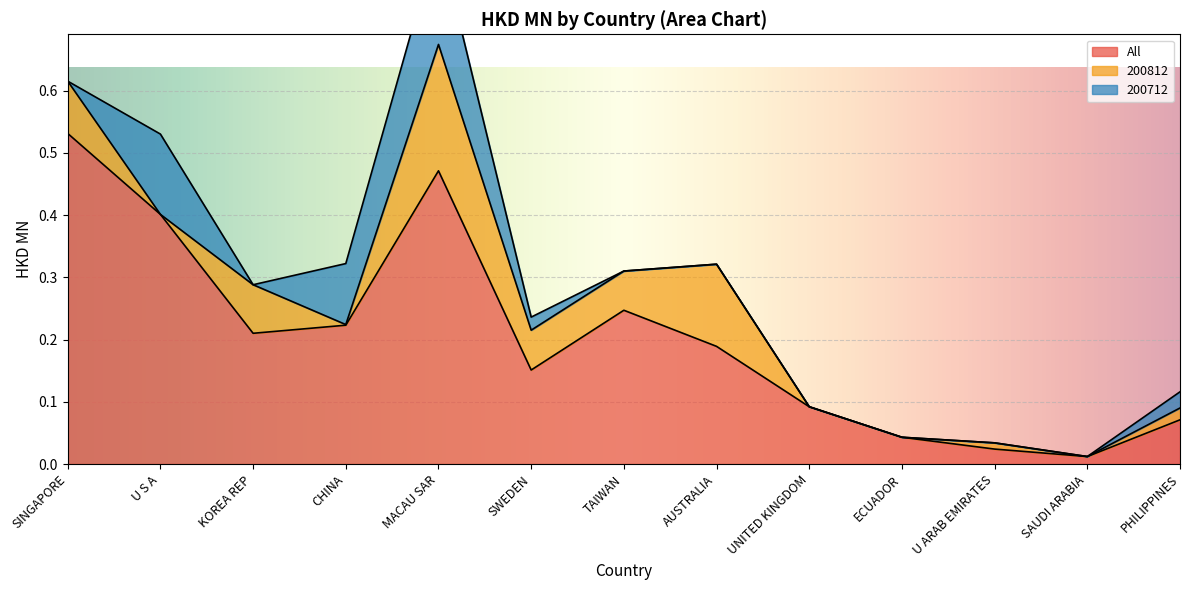

True or false: 200712 and 200812 cross at least once.

True